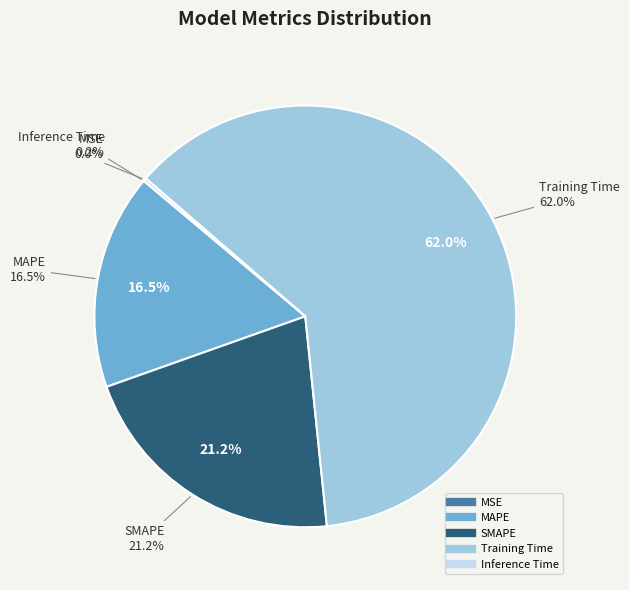

Does any single category account for the majority?

Yes